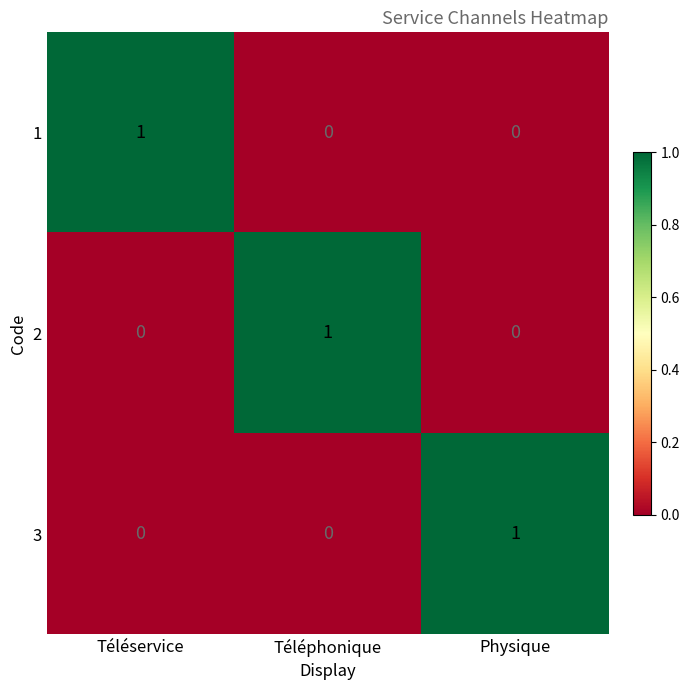

What is the spread (max minus min) of values at Téléphonique?

1